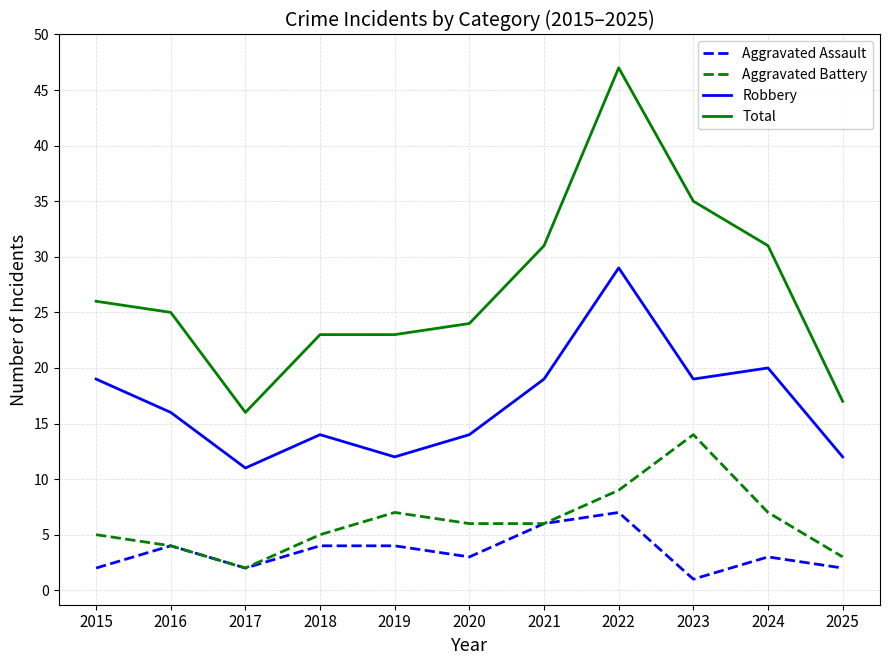

Is it true that Robbery equals 19 at 2015?

True